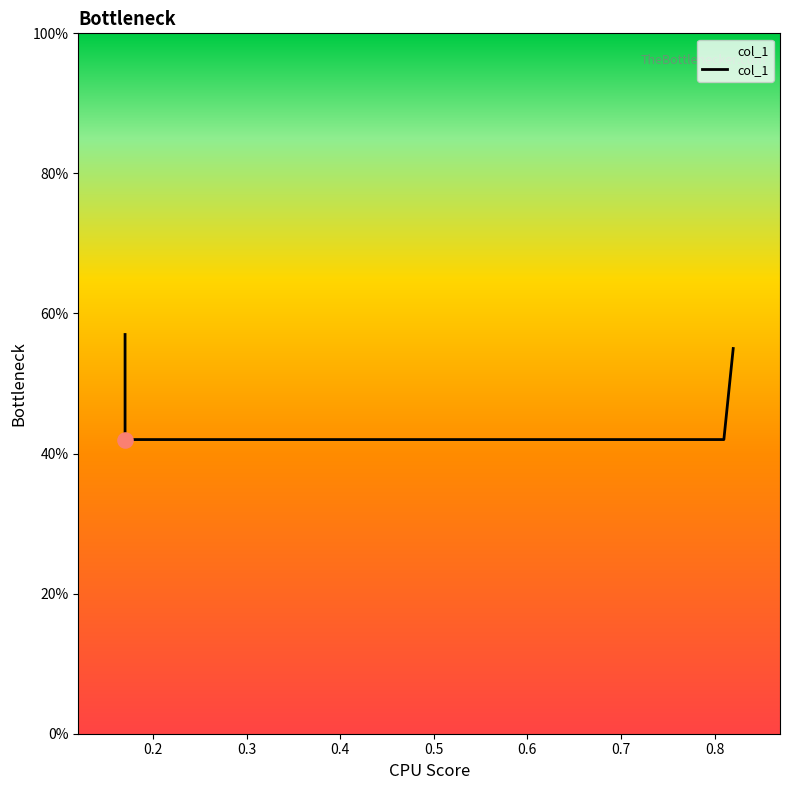

Which has a higher value, 0.2 or 0.4?

0.4